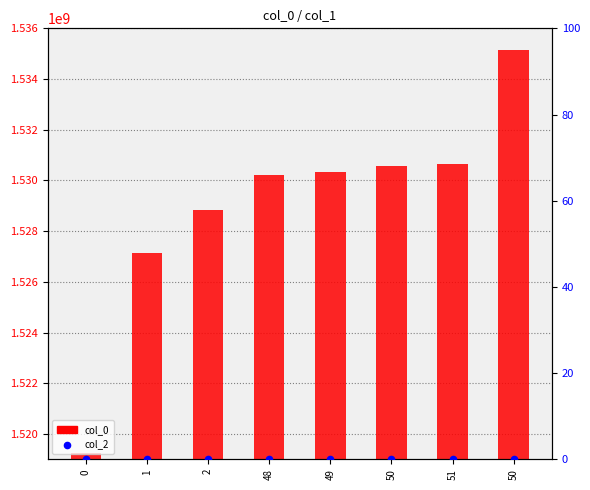

Is the value of col_2 at 0 greater than the value of col_0 at 0?

No